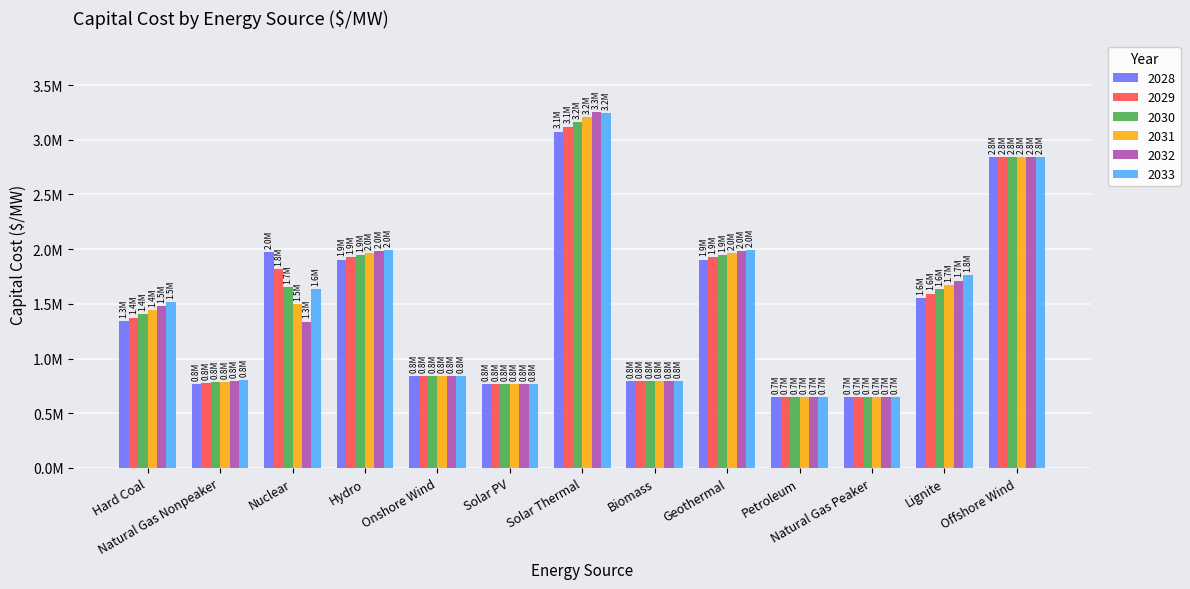

Reading right to left, extract all data points from this chart.

2028: Offshore Wind=2839145.5	Lignite=1554111.7	Natural Gas Peaker=651000.0	Petroleum=651000.0	Geothermal=1905127.2	Biomass=796946.9	Solar Thermal=3075023.7	Solar PV=768983.9	Onshore Wind=838891.5	Hydro=1905127.2	Nuclear=1974525.3	Natural Gas Nonpeaker=767341.3	Hard Coal=1340974.2
2029: Offshore Wind=2839145.5	Lignite=1593671.6	Natural Gas Peaker=651000.0	Petroleum=651000.0	Geothermal=1924946.0	Biomass=796946.9	Solar Thermal=3120004.9	Solar PV=768983.9	Onshore Wind=838891.5	Hydro=1924946.0	Nuclear=1815474.4	Natural Gas Nonpeaker=774373.4	Hard Coal=1375108.7
2030: Offshore Wind=2839145.5	Lignite=1633231.4	Natural Gas Peaker=651000.0	Petroleum=651000.0	Geothermal=1944764.8	Biomass=796946.9	Solar Thermal=3164986.1	Solar PV=768983.9	Onshore Wind=838891.5	Hydro=1944764.8	Nuclear=1656423.6	Natural Gas Nonpeaker=781405.4	Hard Coal=1409243.1
2031: Offshore Wind=2839145.5	Lignite=1672791.2	Natural Gas Peaker=651000.0	Petroleum=651000.0	Geothermal=1964583.6	Biomass=796946.9	Solar Thermal=3209967.3	Solar PV=768983.9	Onshore Wind=838891.5	Hydro=1964583.6	Nuclear=1497372.7	Natural Gas Nonpeaker=788437.4	Hard Coal=1443377.5
2032: Offshore Wind=2839145.5	Lignite=1712351.0	Natural Gas Peaker=651000.0	Petroleum=651000.0	Geothermal=1984402.4	Biomass=796946.9	Solar Thermal=3254948.5	Solar PV=768983.9	Onshore Wind=838891.5	Hydro=1984402.4	Nuclear=1338321.9	Natural Gas Nonpeaker=795469.4	Hard Coal=1477511.9
2033: Offshore Wind=2839145.5	Lignite=1759998.9	Natural Gas Peaker=651000.0	Petroleum=651000.0	Geothermal=1993870.4	Biomass=796946.9	Solar Thermal=3242359.7	Solar PV=768983.9	Onshore Wind=838891.5	Hydro=1993870.4	Nuclear=1632590.2	Natural Gas Nonpeaker=802501.4	Hard Coal=1518625.1